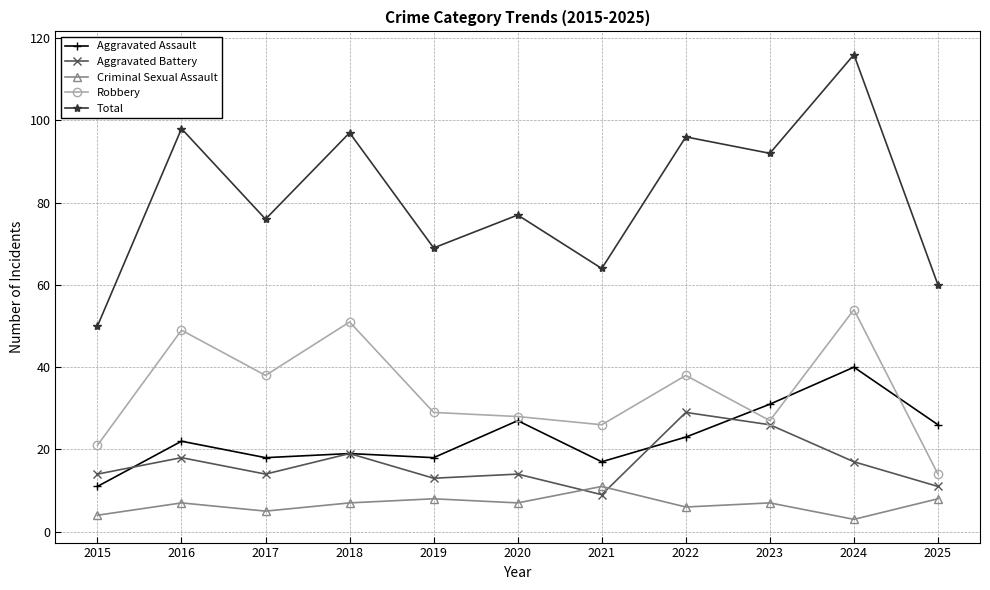

True or false: Total and Robbery intersect in this chart.

False